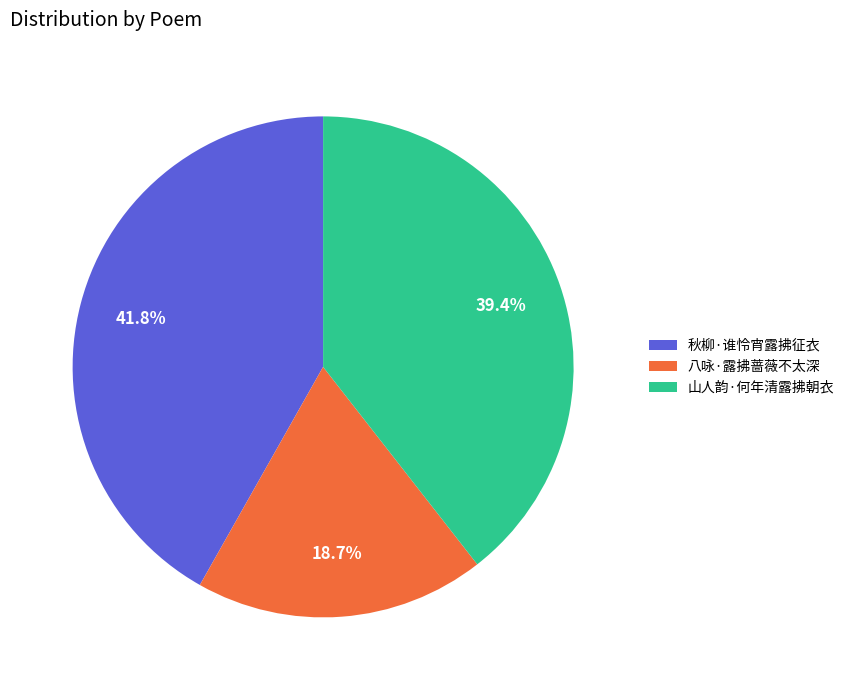

To the nearest percent, what is the combined percentage of 秋柳·谁怜宵露拂征衣 and 八咏·露拂蔷薇不太深?

61%